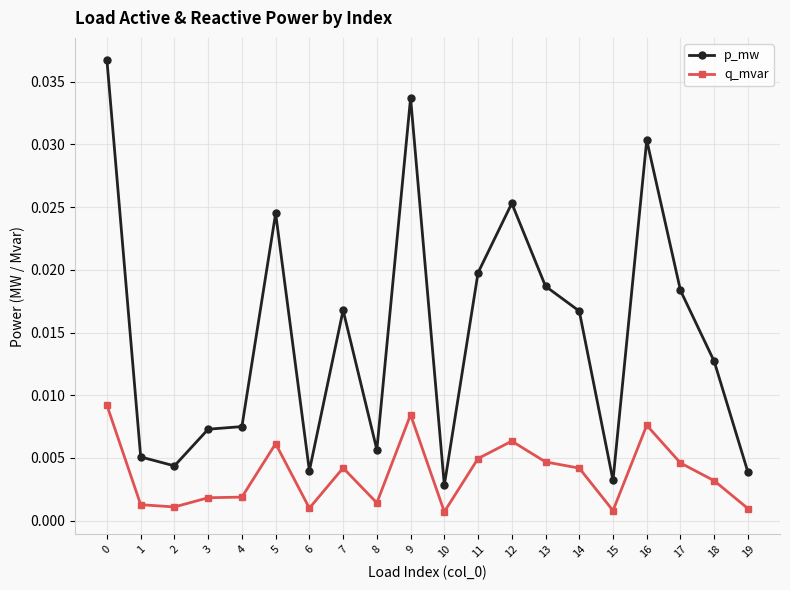

At which label does p_mw reach its minimum?

10